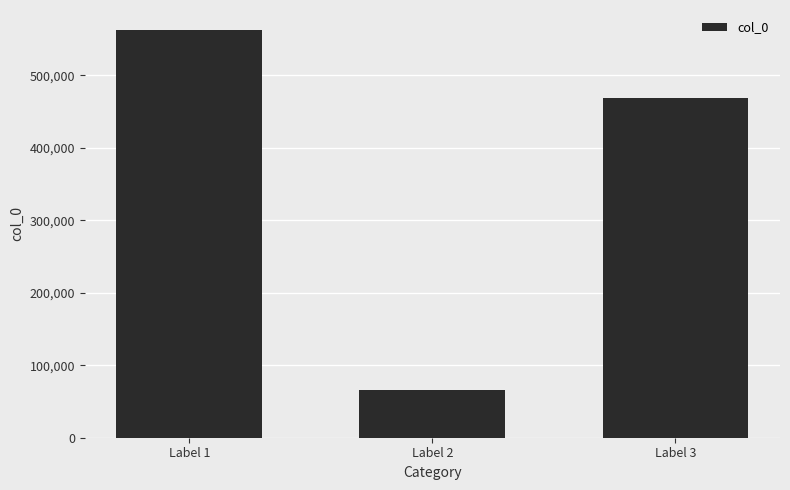

What is the difference between the maximum and minimum values?

495428